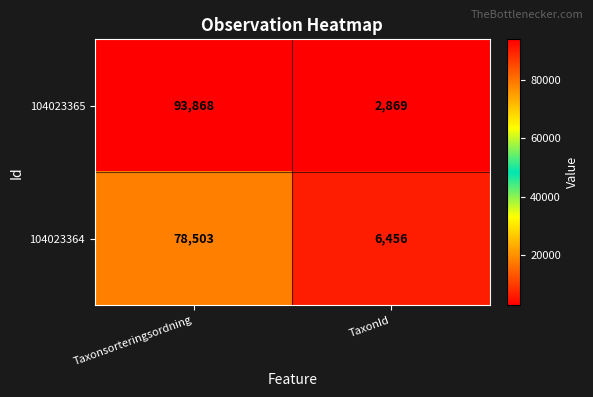

Which series changed the most between Taxonsorteringsordning and TaxonId?

104023365